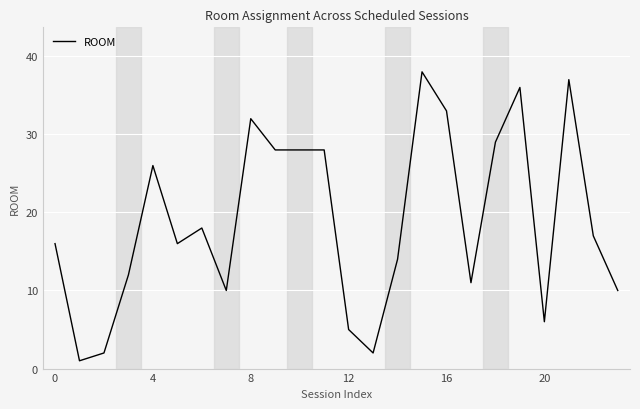

What is the greatest value displayed?

38